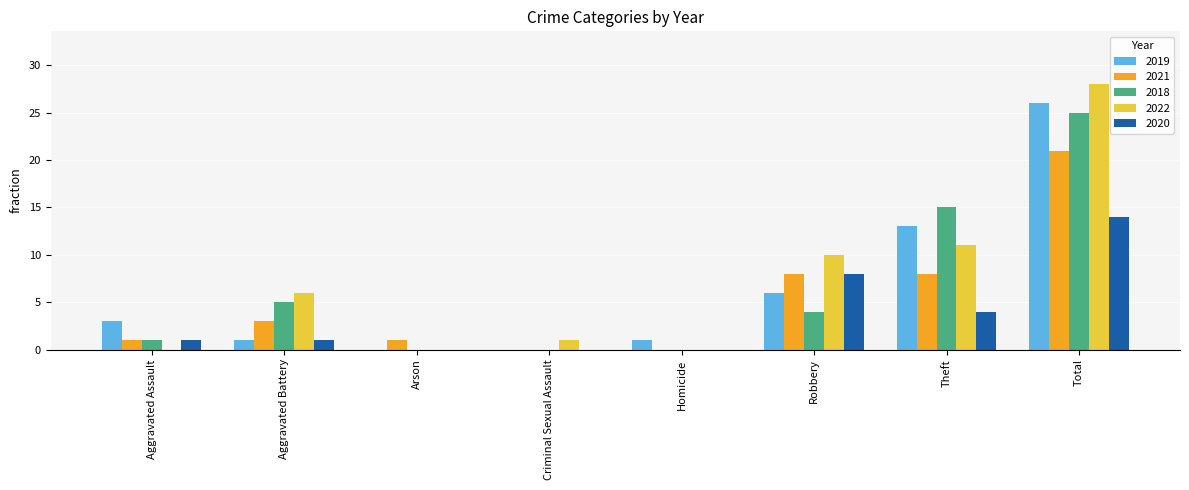

Reading left to right, what are all the values shown in this chart?

2019: Aggravated Assault=3	Aggravated Battery=1	Arson=0	Criminal Sexual Assault=0	Homicide=1	Robbery=6	Theft=13	Total=26
2021: Aggravated Assault=1	Aggravated Battery=3	Arson=1	Criminal Sexual Assault=0	Homicide=0	Robbery=8	Theft=8	Total=21
2018: Aggravated Assault=1	Aggravated Battery=5	Arson=0	Criminal Sexual Assault=0	Homicide=0	Robbery=4	Theft=15	Total=25
2022: Aggravated Assault=0	Aggravated Battery=6	Arson=0	Criminal Sexual Assault=1	Homicide=0	Robbery=10	Theft=11	Total=28
2020: Aggravated Assault=1	Aggravated Battery=1	Arson=0	Criminal Sexual Assault=0	Homicide=0	Robbery=8	Theft=4	Total=14